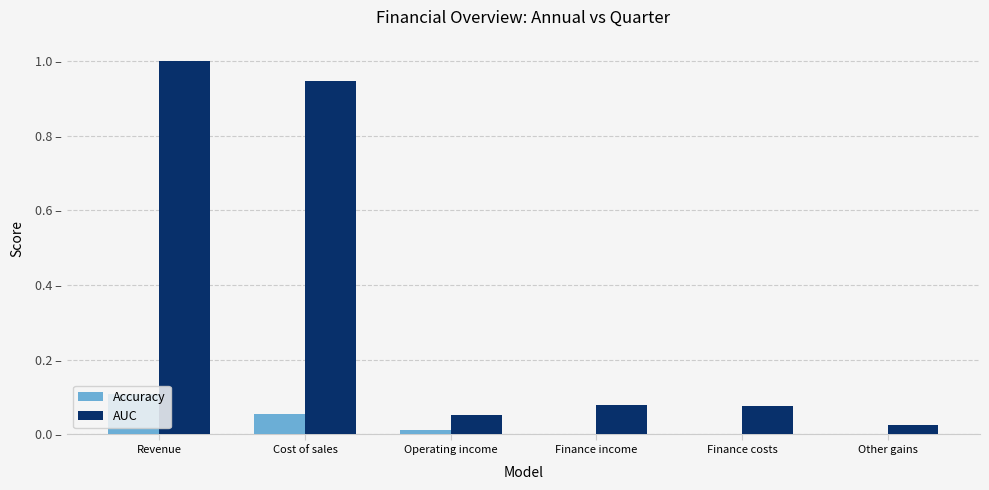

Reading left to right, list all the values displayed in this chart.

Accuracy: Revenue=0.1	Cost of sales=0.1	Operating income=0.0	Finance income=0.0	Finance costs=0.0	Other gains=0.0
AUC: Revenue=1.0	Cost of sales=0.9	Operating income=0.1	Finance income=0.1	Finance costs=0.1	Other gains=0.0